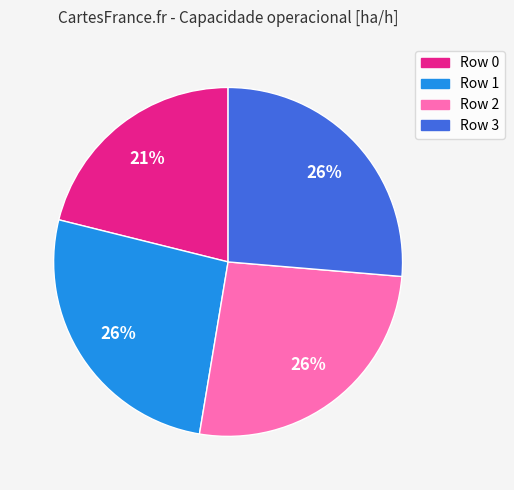

How many segments does this pie chart have?

4